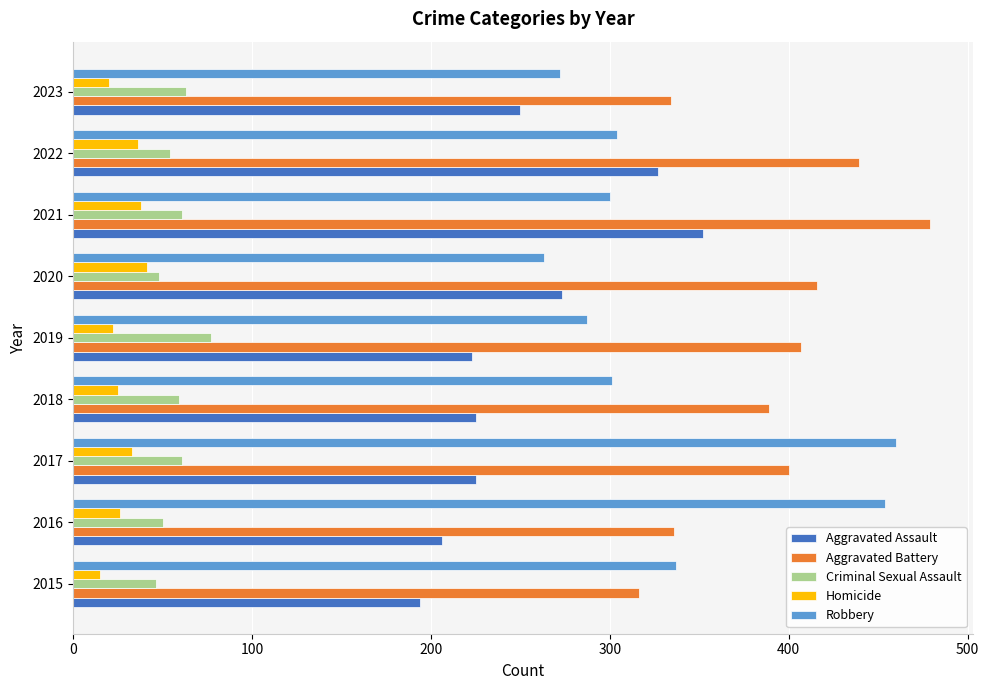

What is the spread (max minus min) of values at 2019?

385